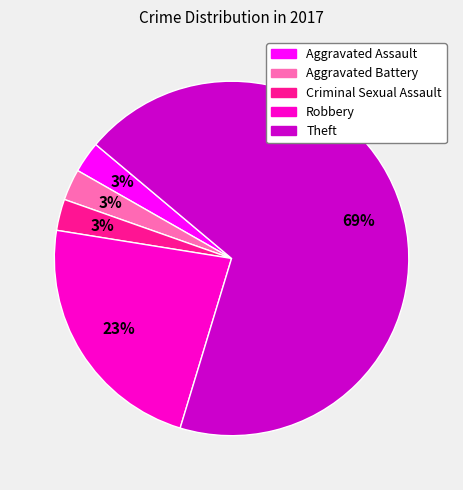

How many segments does this pie chart have?

5